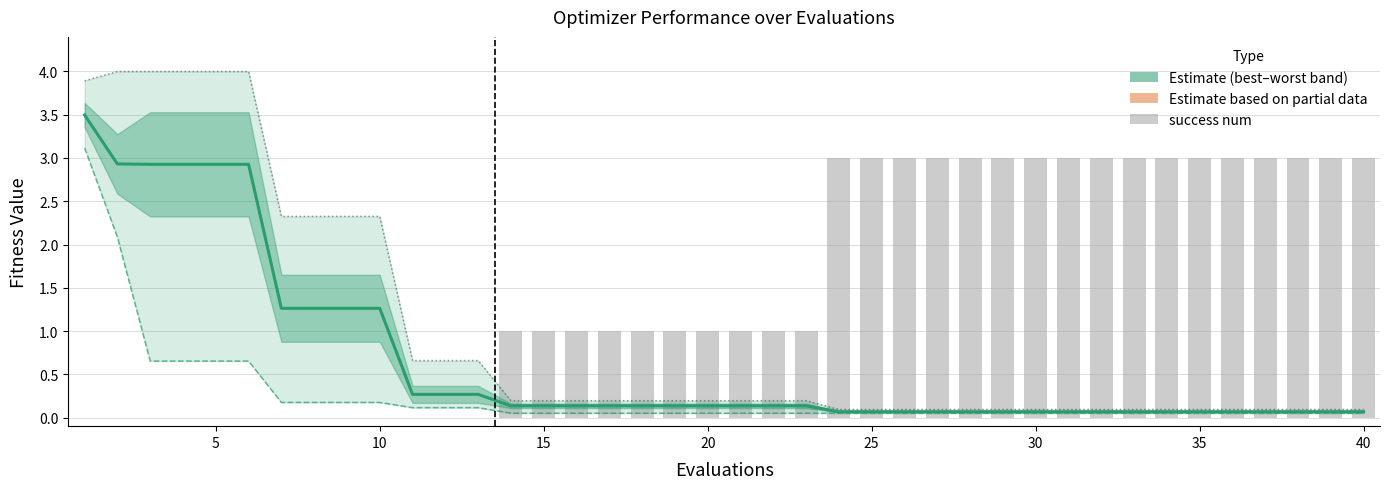

What is the difference between the maximum and second lowest values in the worst series?

3.9